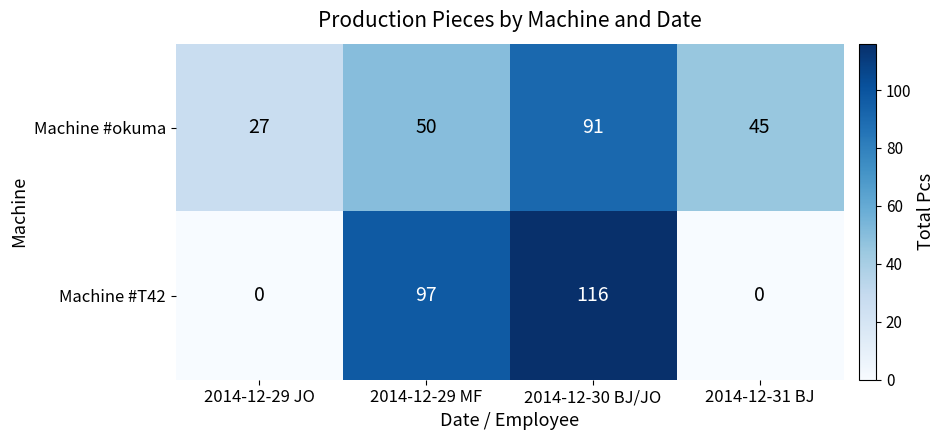

Which series changed the most between 2014-12-29 JO and 2014-12-30 BJ/JO?

Machine #T42